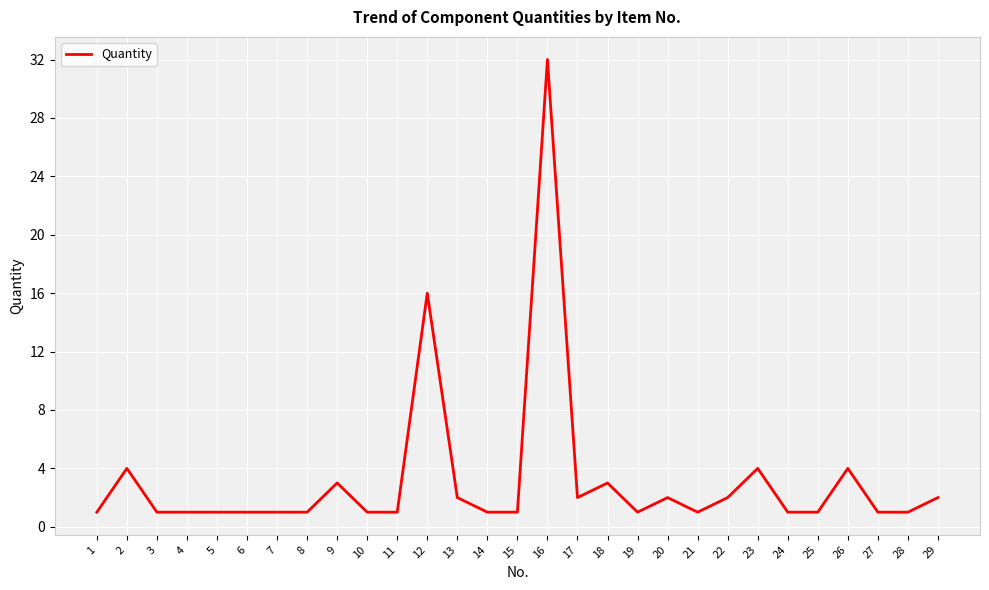

What is the difference between the maximum and minimum values?

31